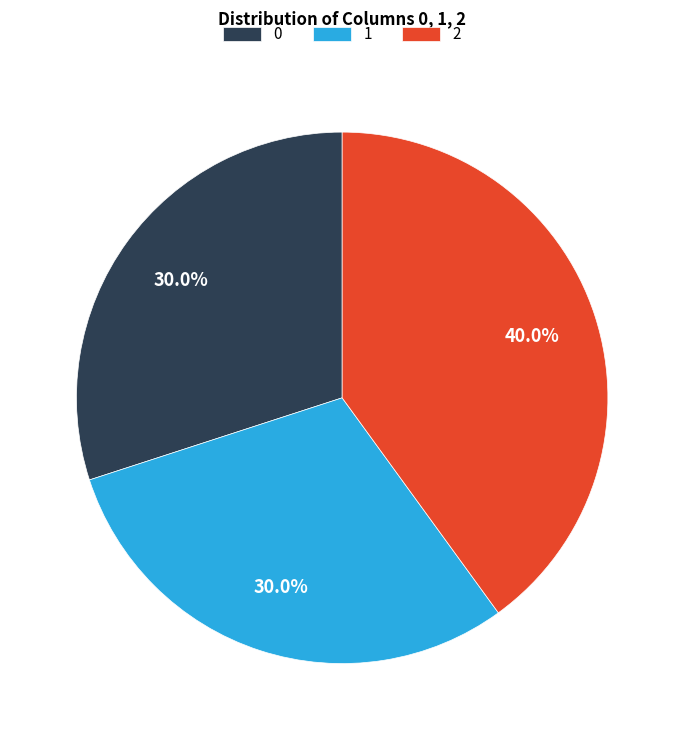

What percentage is the 0 slice, to the nearest percent?

30%